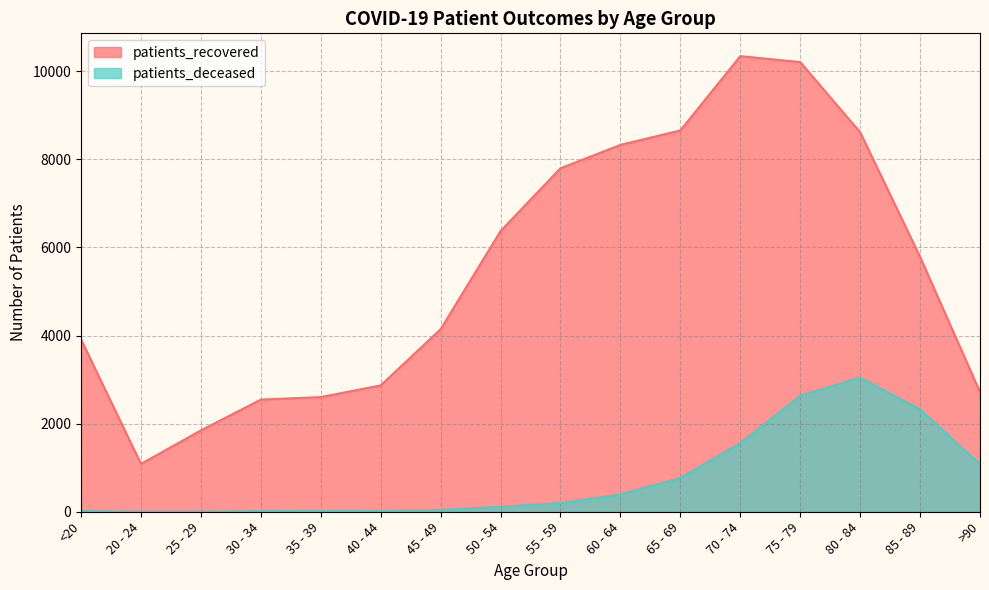

What are all the series names shown in the legend?

patients_recovered, patients_deceased